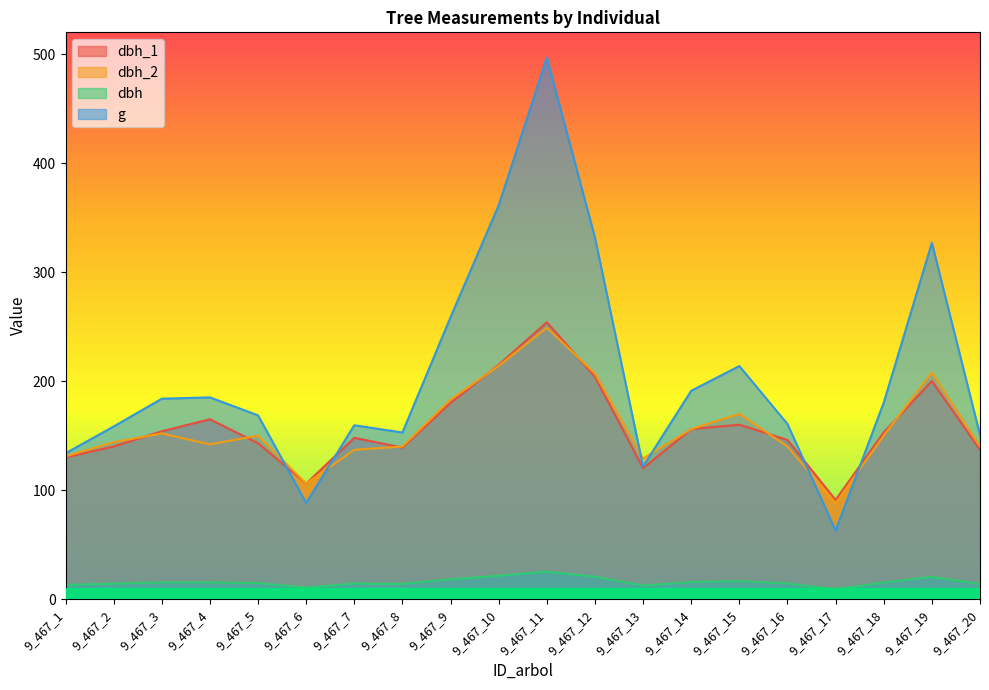

Which series has the largest range (max minus min)?

g